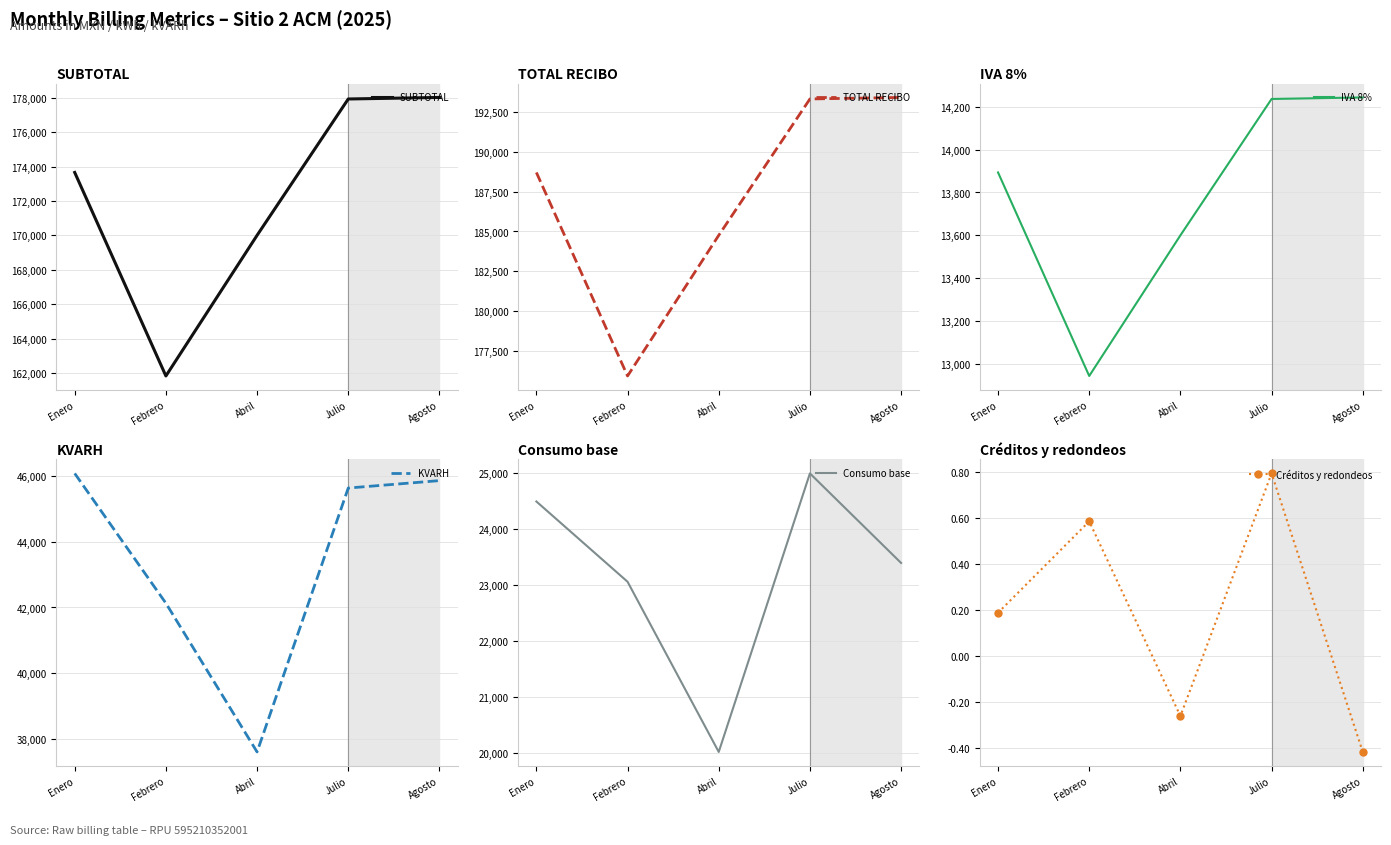

What position from the left is Julio?

4